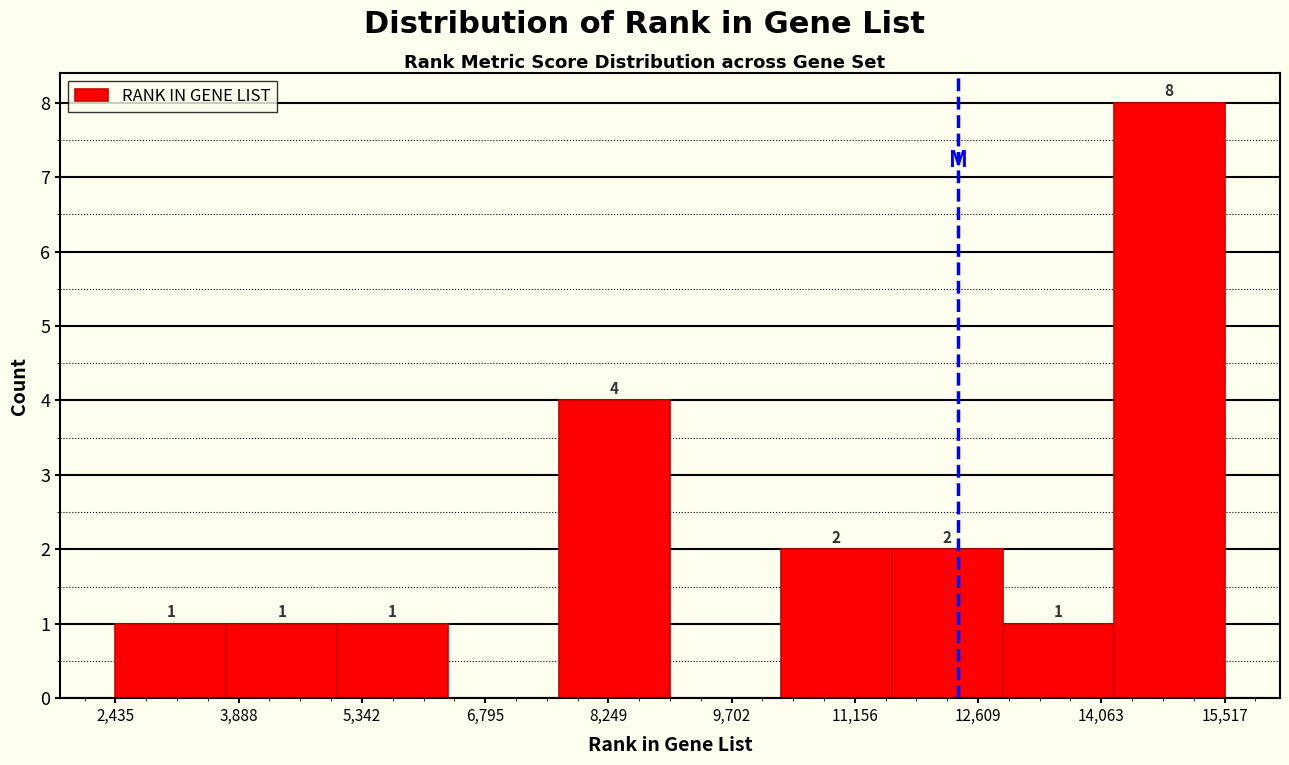

Over which range of the x-axis is the bar tallest?

14200 to 15600